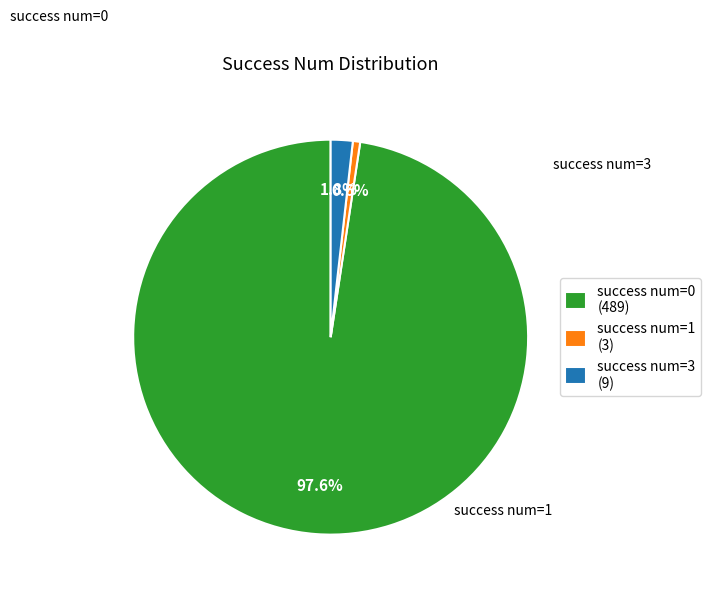

Which has a higher value, success num=1 (3) or success num=0 (489)?

success num=0 (489)